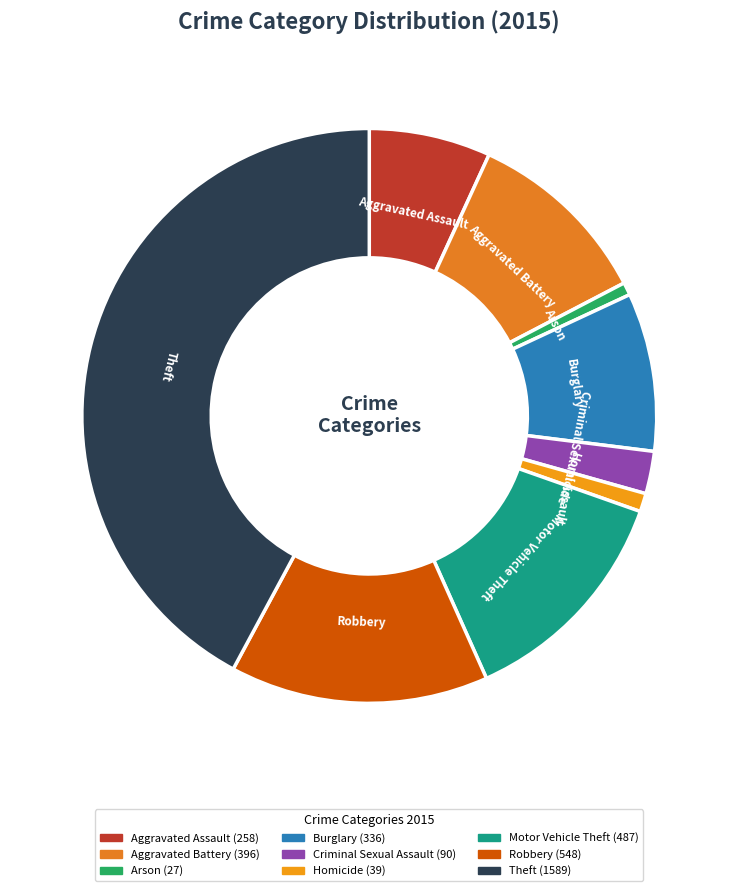

Does Motor Vehicle Theft represent more than half of the total?

No